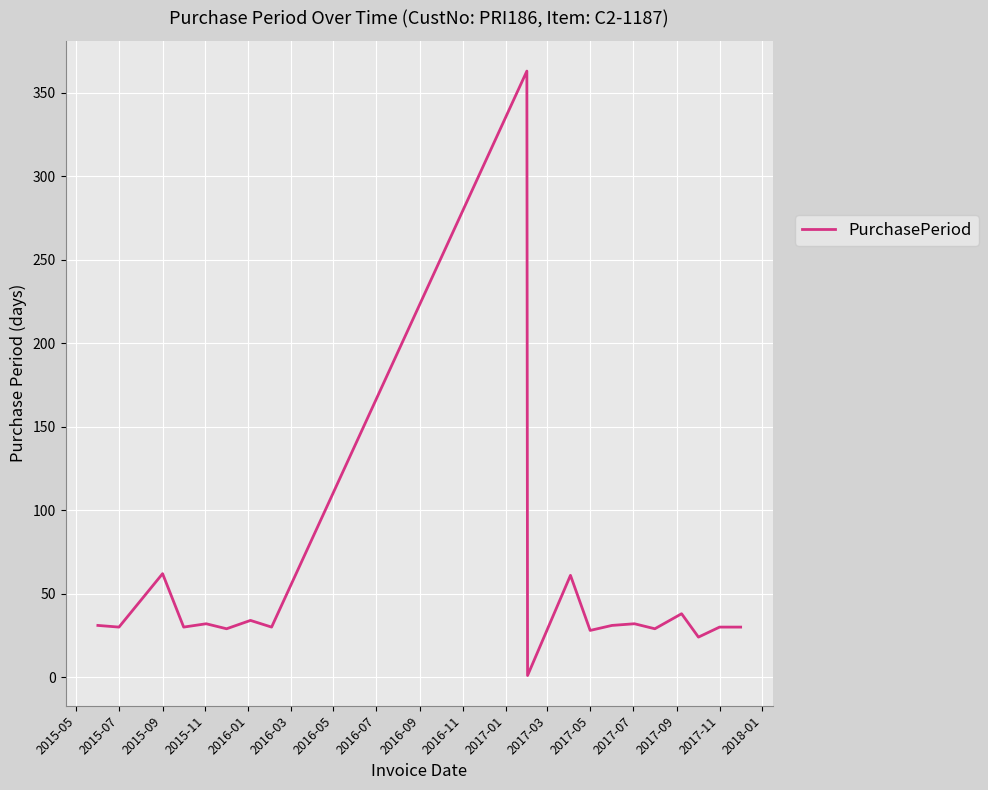

Is this an area chart (filled region under the line)?

No